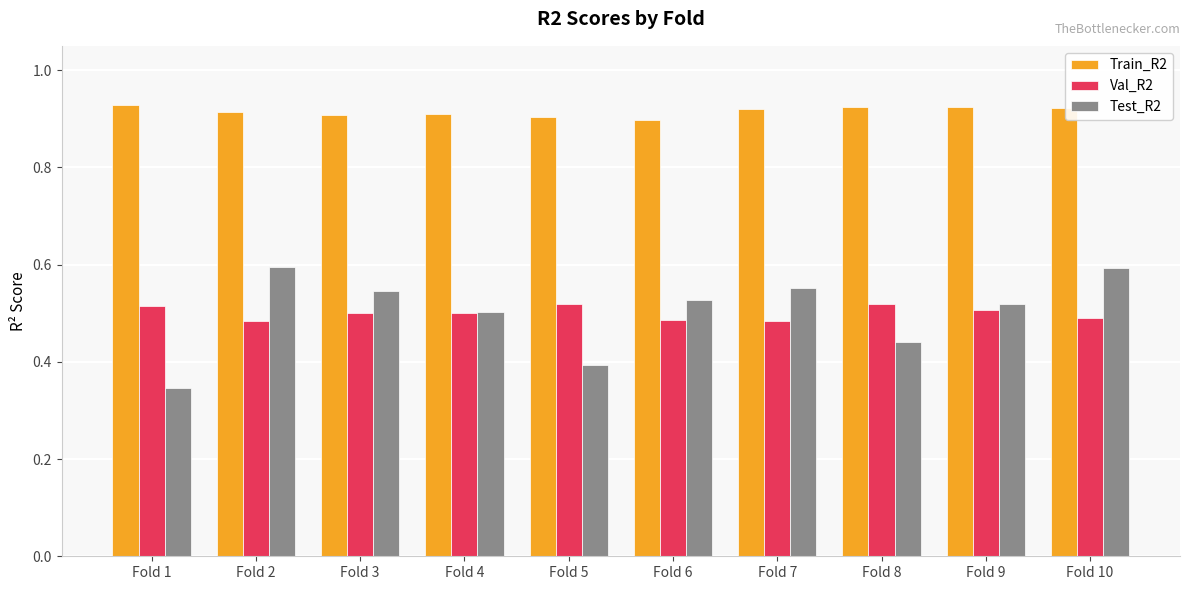

Are the bars grouped side by side (vs. stacked)?

Yes